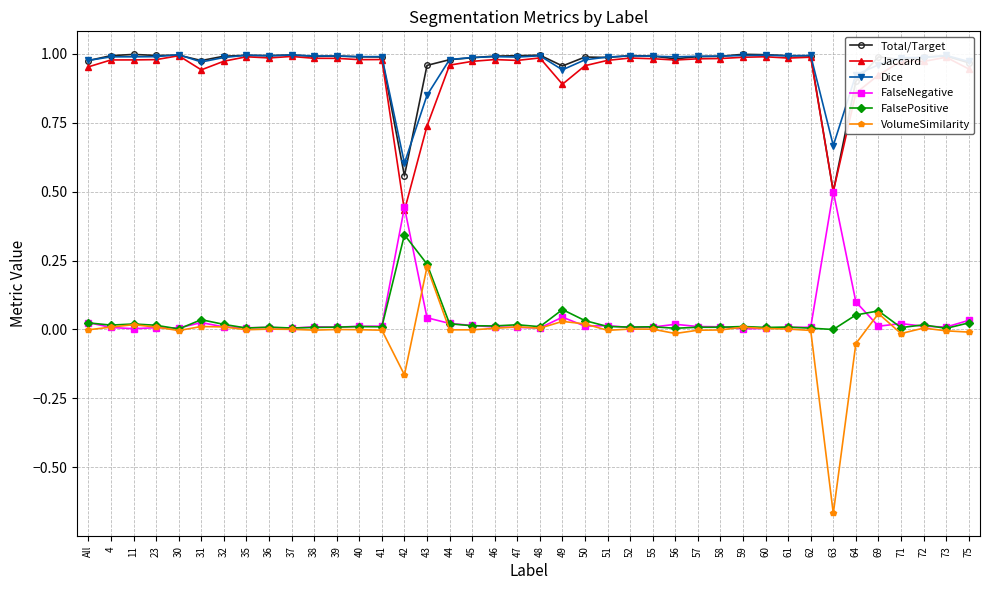

True or false: Jaccard has a value of 0.5 at All.

False